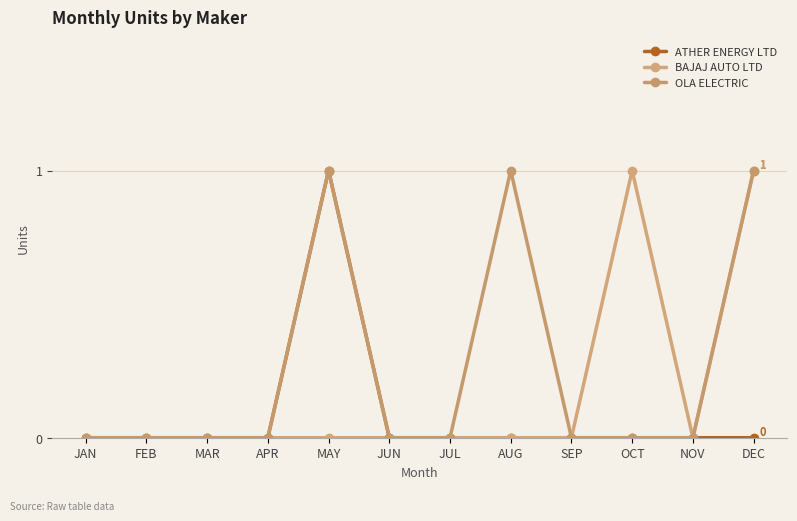

Which has a higher value, SEP or JUN?

SEP